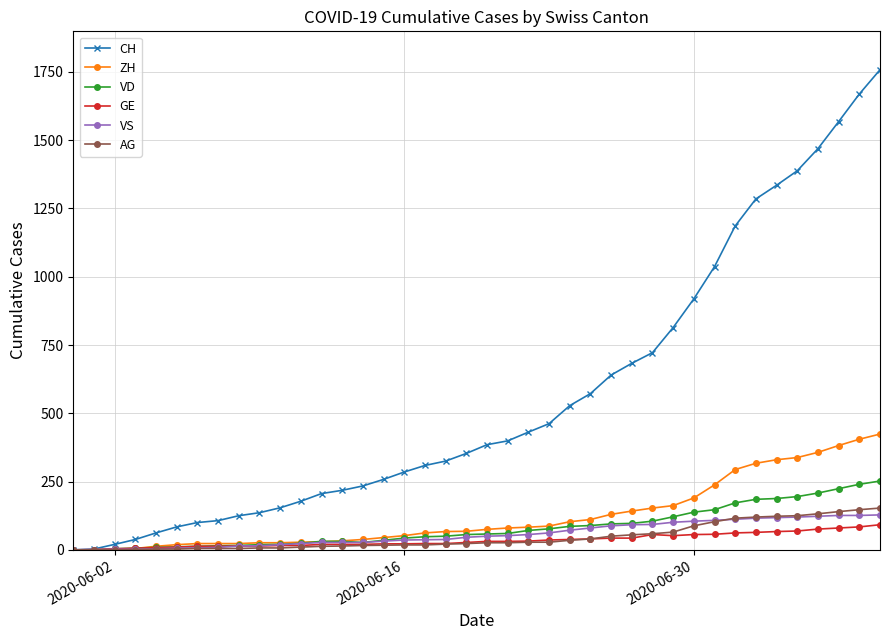

Which series has the widest spread of values?

CH